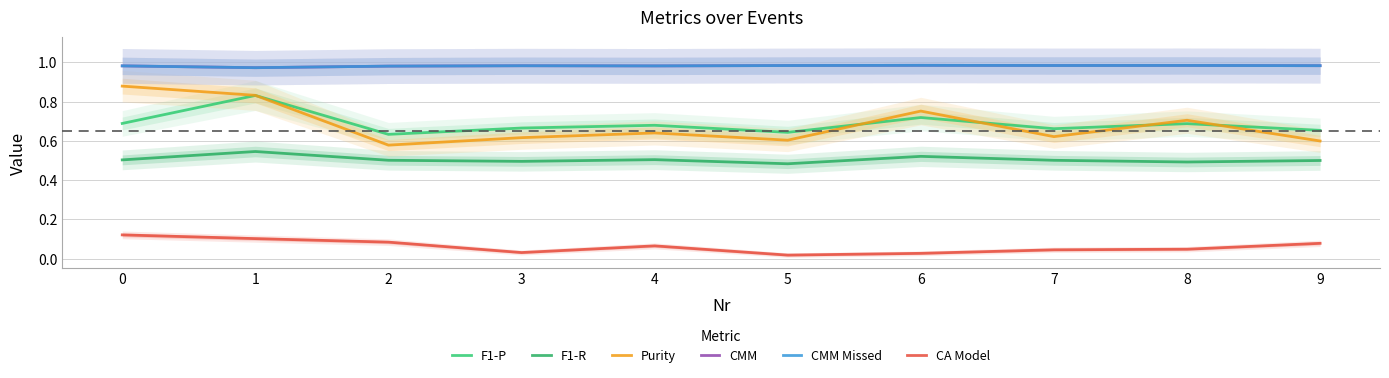

Where is CMM Missed nearest to the value 0?

1